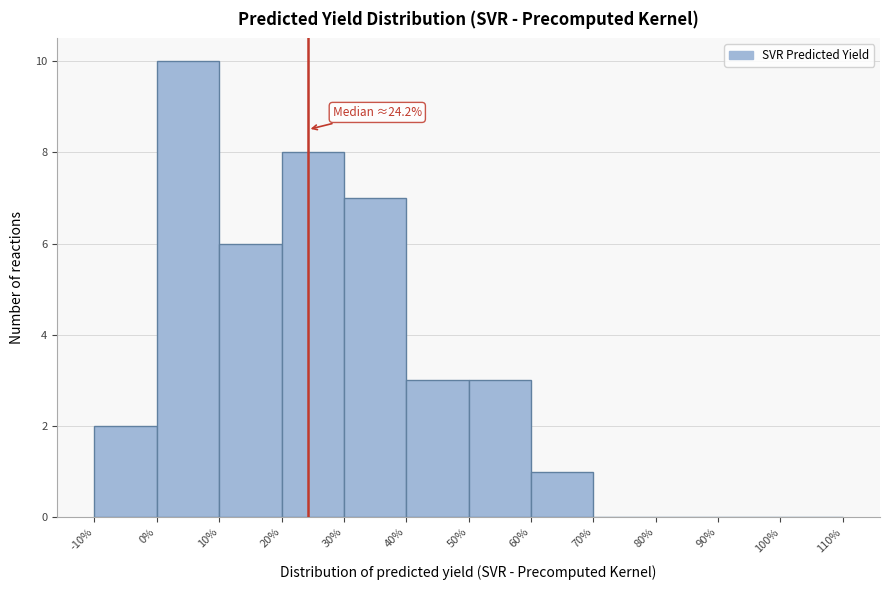

Which range on the x-axis has the tallest bar?

0% to 10%